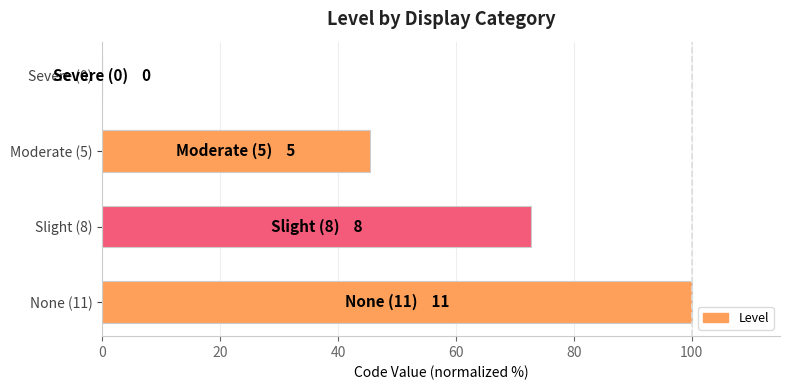

Reading bottom to top, what are all the values shown in this chart?

None (11)=100.0	Slight (8)=72.7	Moderate (5)=45.5	Severe (0)=0.0